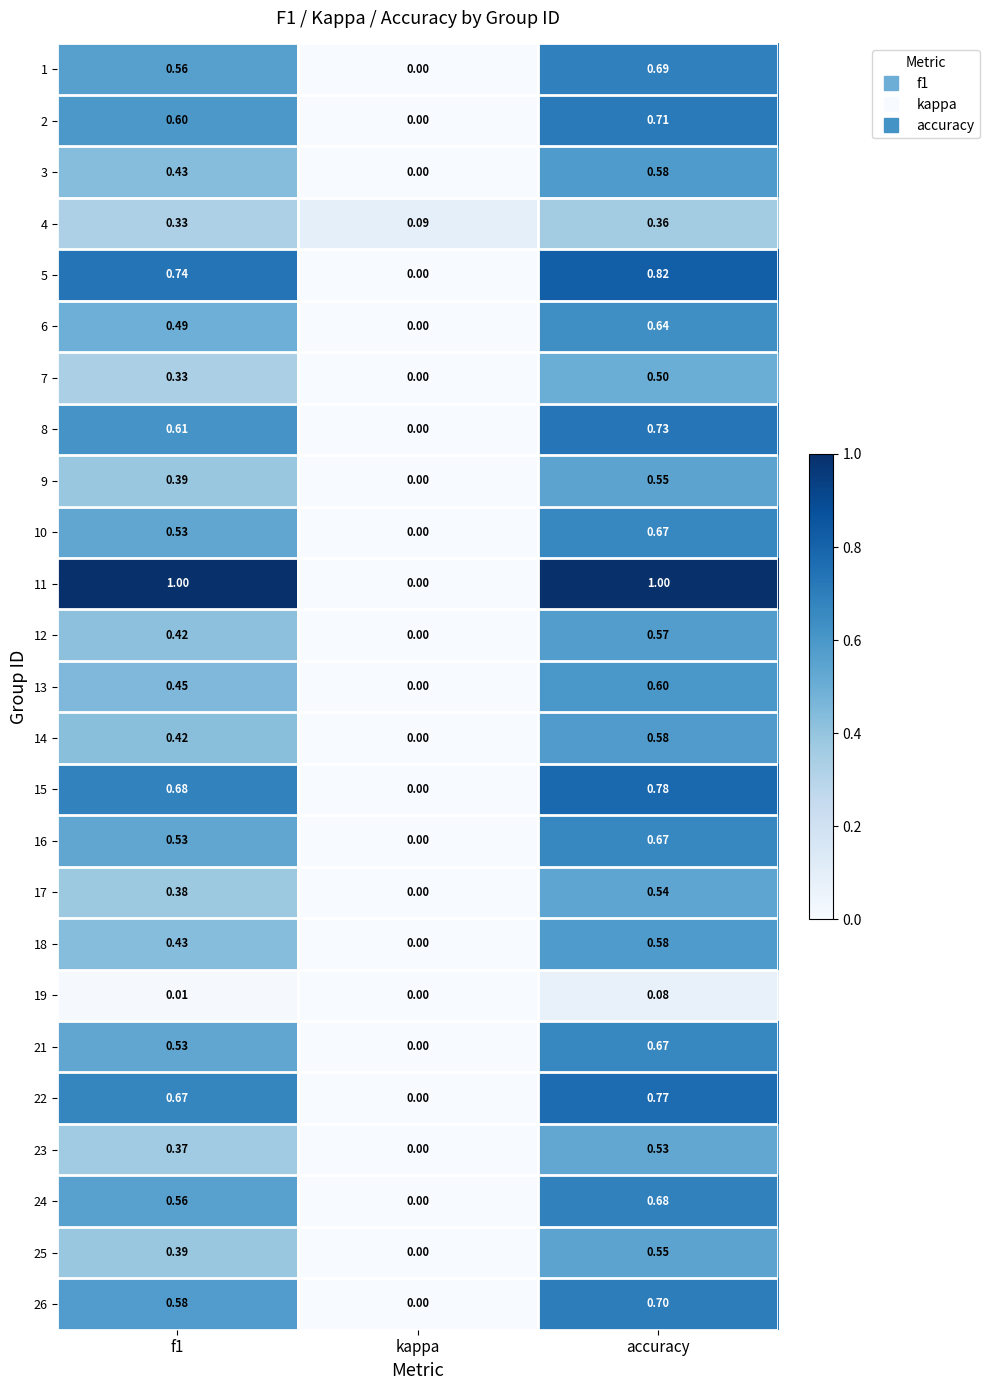

Is the value of 2 at f1 greater than the value of 12 at kappa?

Yes